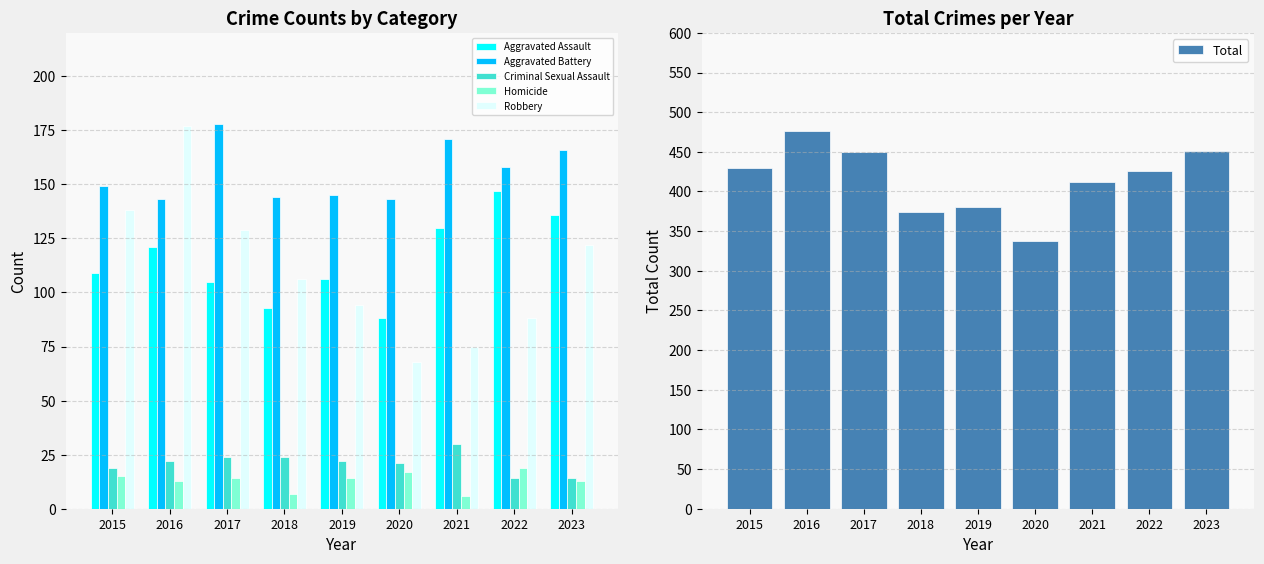

What is the value of the Aggravated Assault bar at the 4th from the left?

93